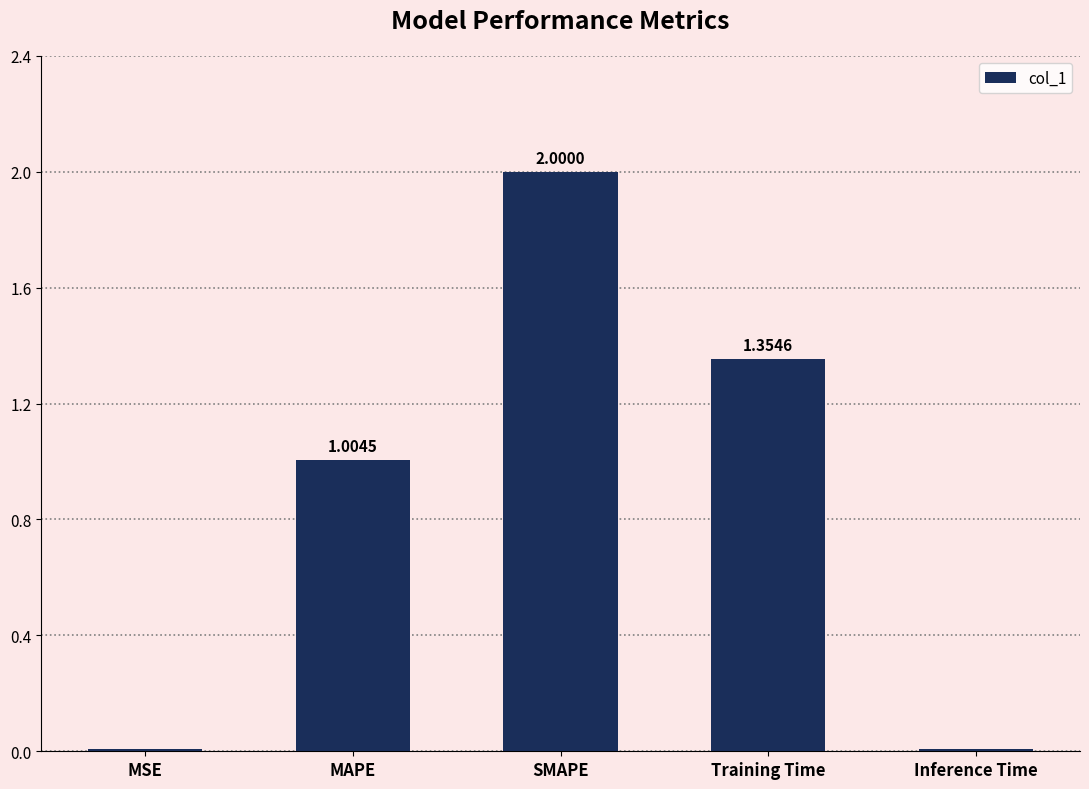

The chart shows a value of 2.3 at Training Time. True or false?

False